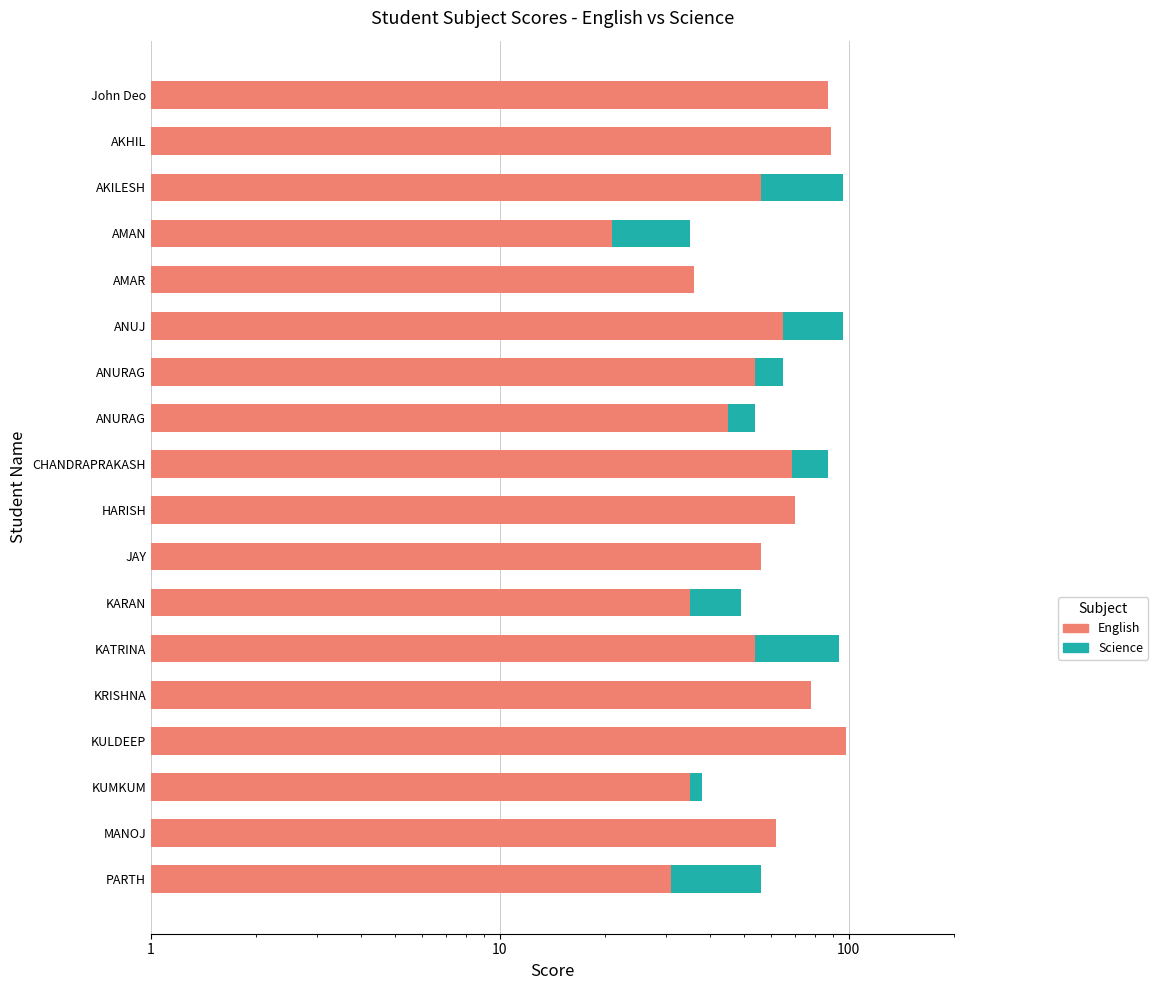

Which series changed the most between ANURAG and KULDEEP?

English